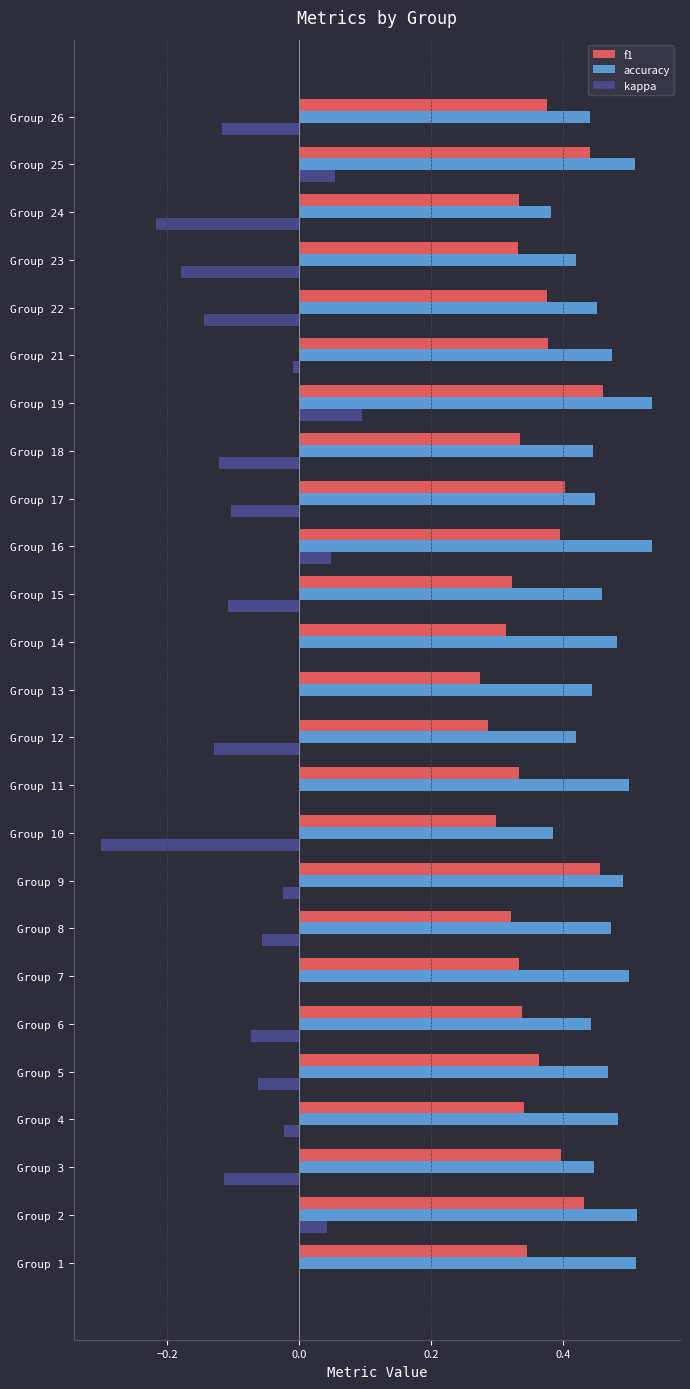

What is the sum of the f1 values at Group 25 and Group 7?

0.8